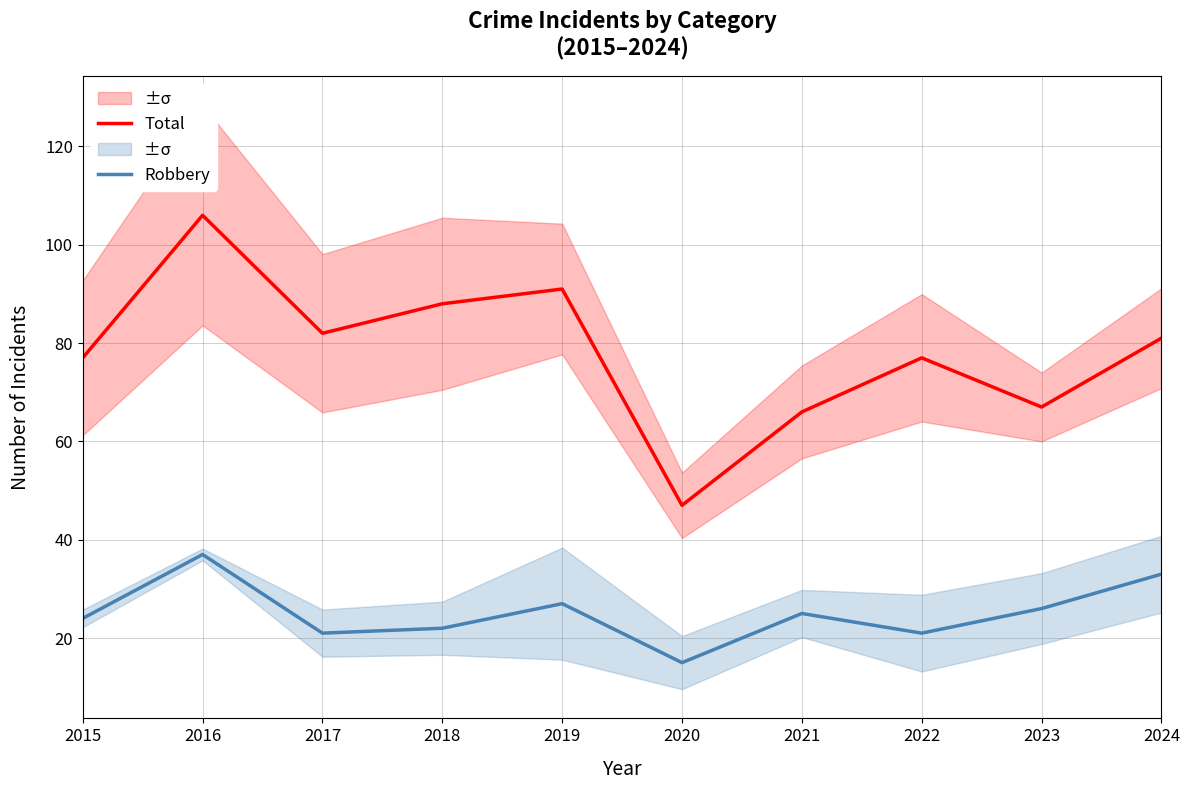

Reading left to right, what are all the values shown in this chart?

Total: 2015=77	2016=106	2017=82	2018=88	2019=91	2020=47	2021=66	2022=77	2023=67	2024=81
Robbery: 2015=24	2016=37	2017=21	2018=22	2019=27	2020=15	2021=25	2022=21	2023=26	2024=33